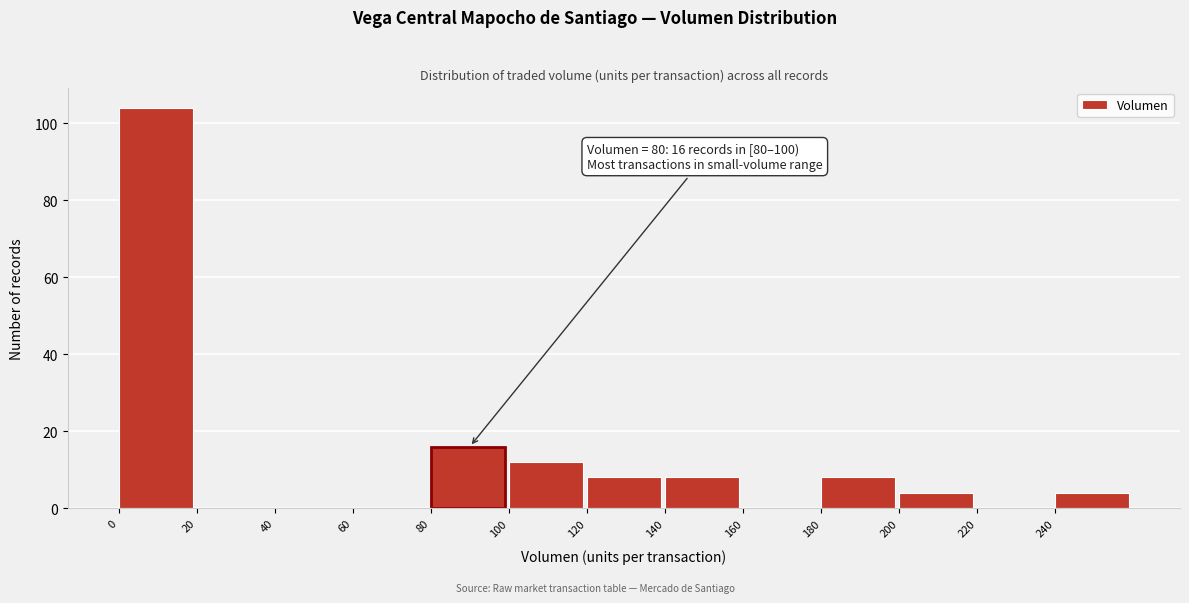

Over which range of the x-axis is the bar tallest?

0 to 20